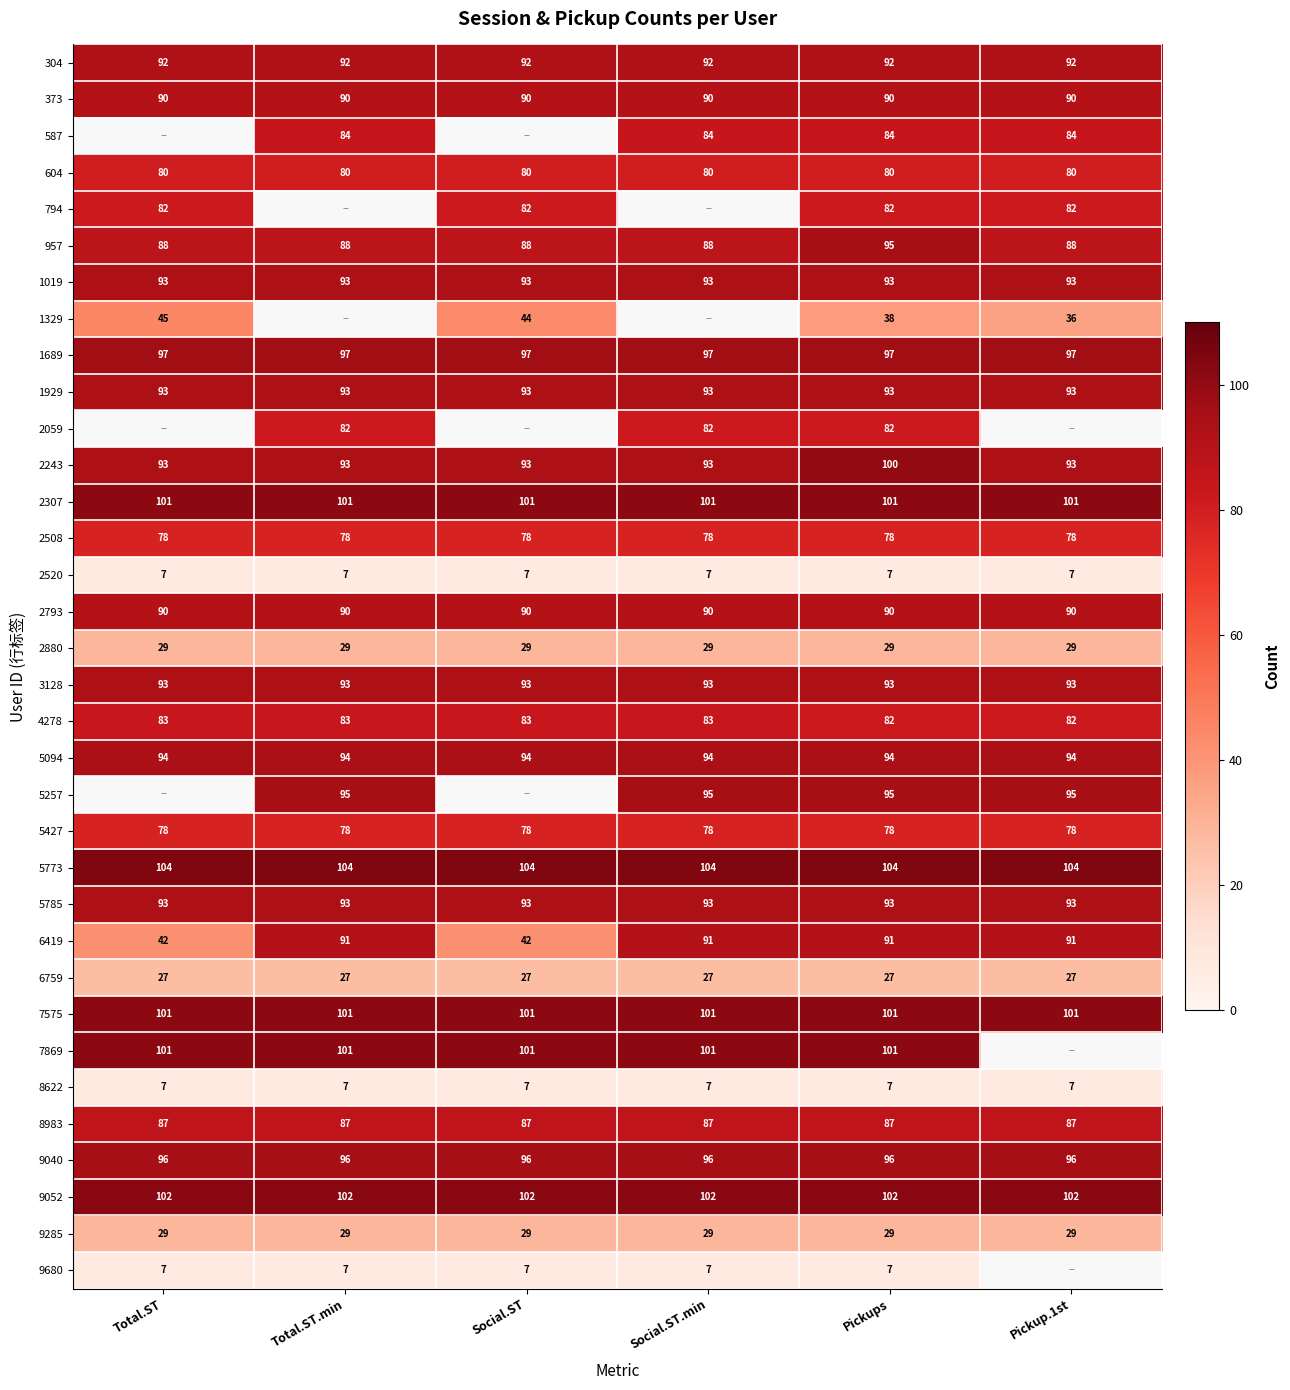

What is the approximate value of 604 at Total.ST?

80